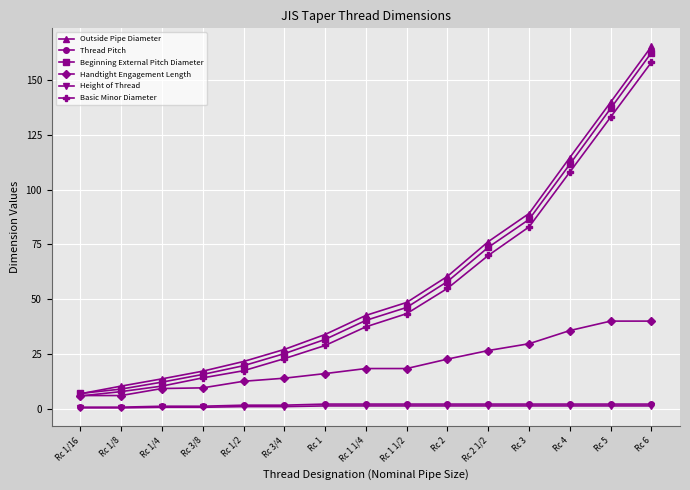

What is the minimum value shown in the chart?

0.6